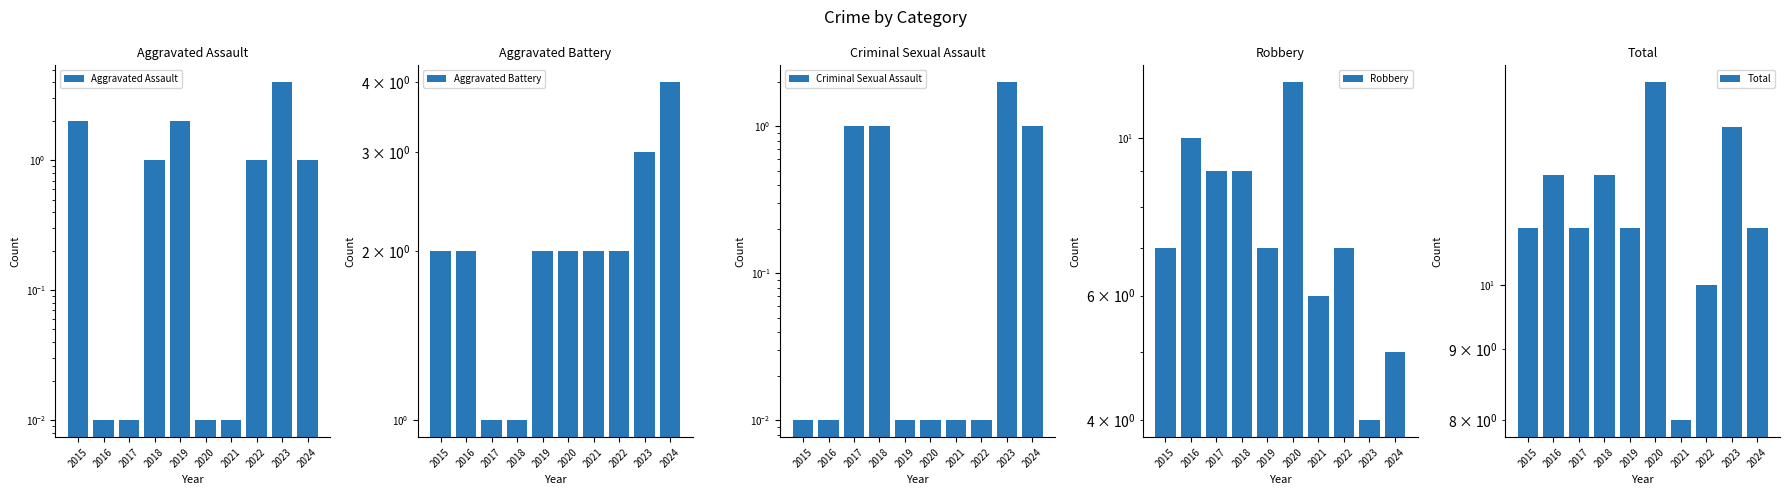

The Criminal Sexual Assault series shows 0.0 at 2016. True or false?

True